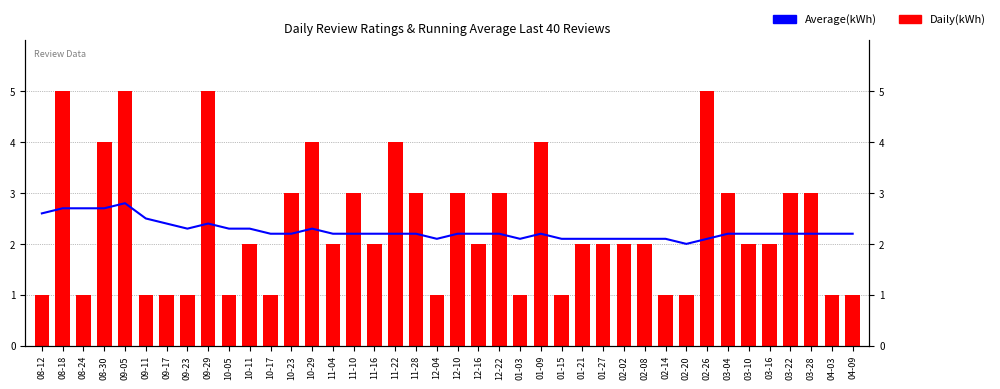

What is the label of the 40th bar from the right?

08-12